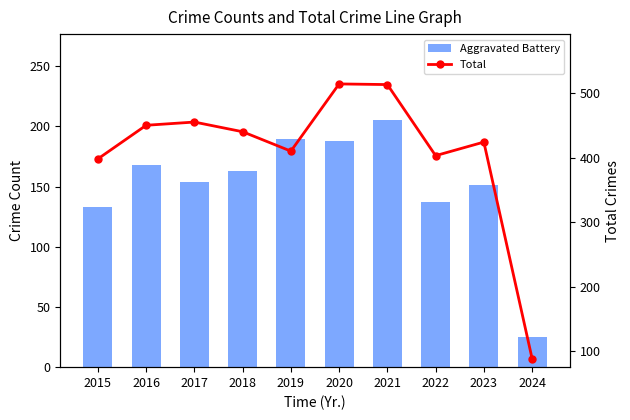

Reading left to right, list all the values displayed in this chart.

Aggravated Battery: 133	168	154	163	190	188	205	137	151	25
Total: 398	450	455	440	410	514	513	403	424	89